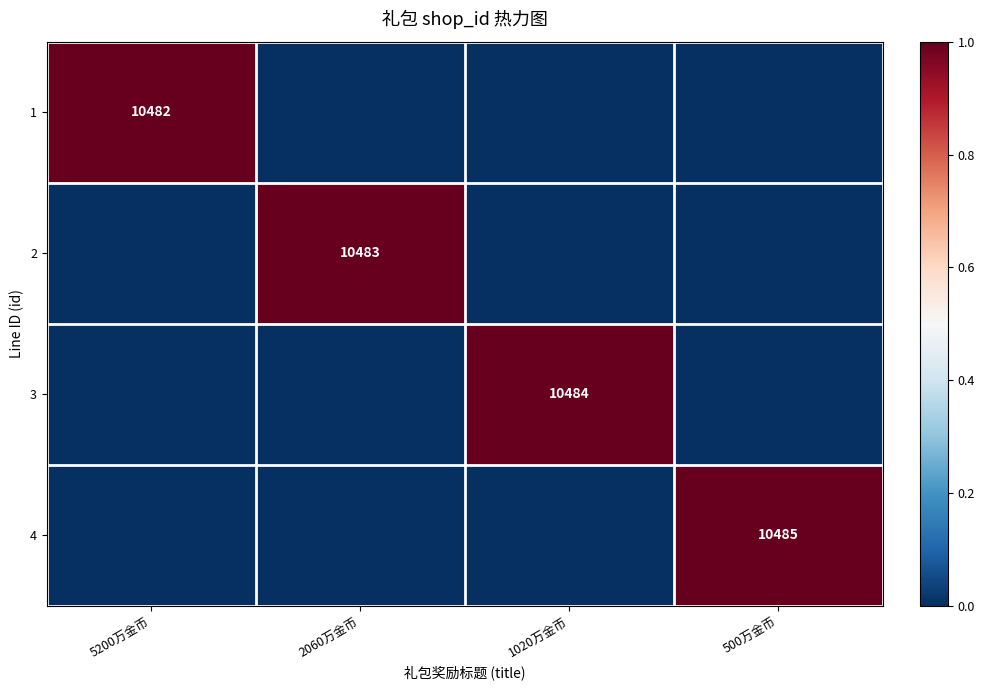

The value of 2 at 2060万金币 is 13779. True or false?

False